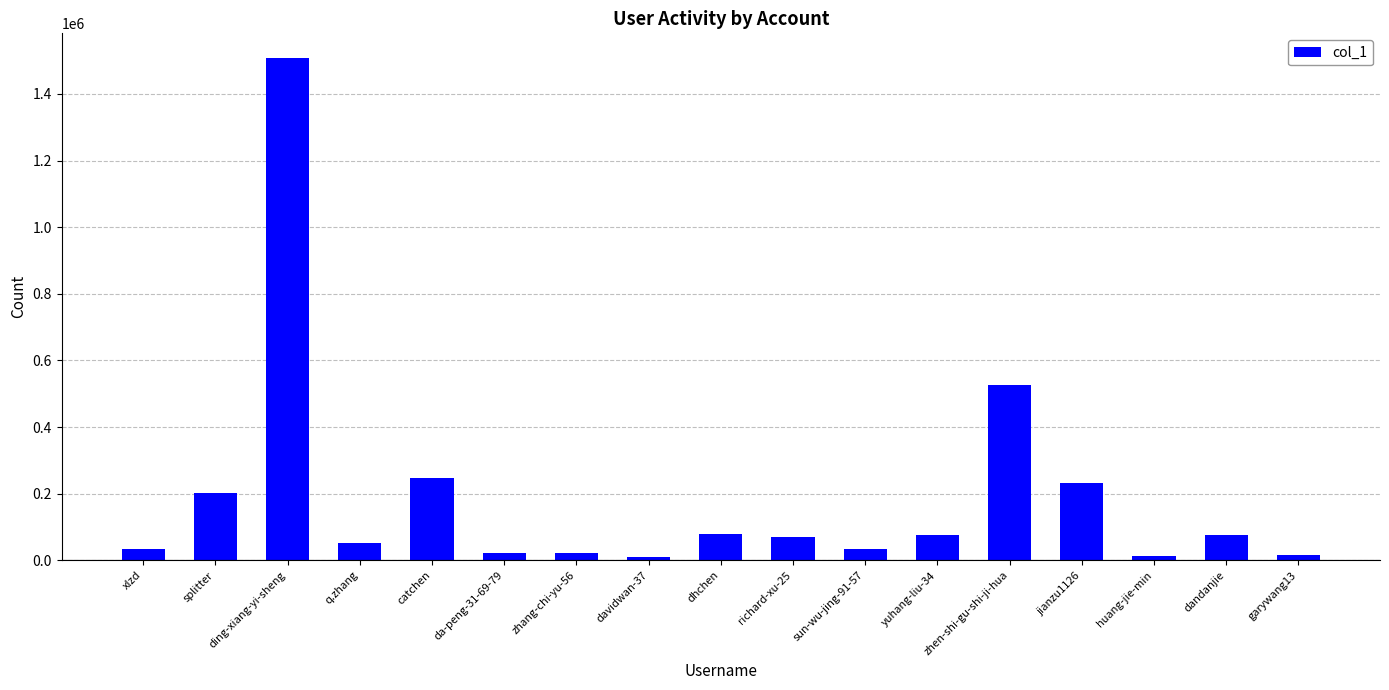

What value does the data have at splitter, to the nearest 10?

202560